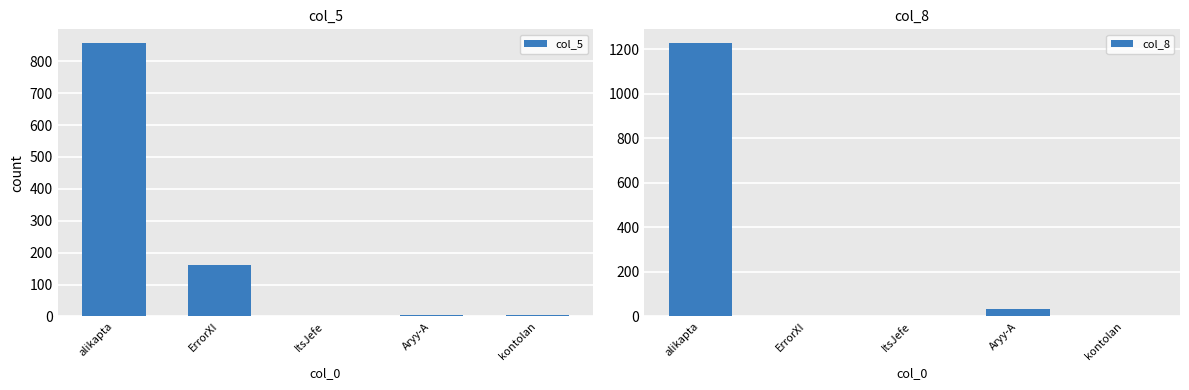

Reading left to right, what are all the values shown in this chart?

col_5: alikapta=857	ErrorXI=161	ItsJefe=2	Aryy-A=3	kontolan=4
col_8: alikapta=1227	ErrorXI=2	ItsJefe=0	Aryy-A=34	kontolan=2